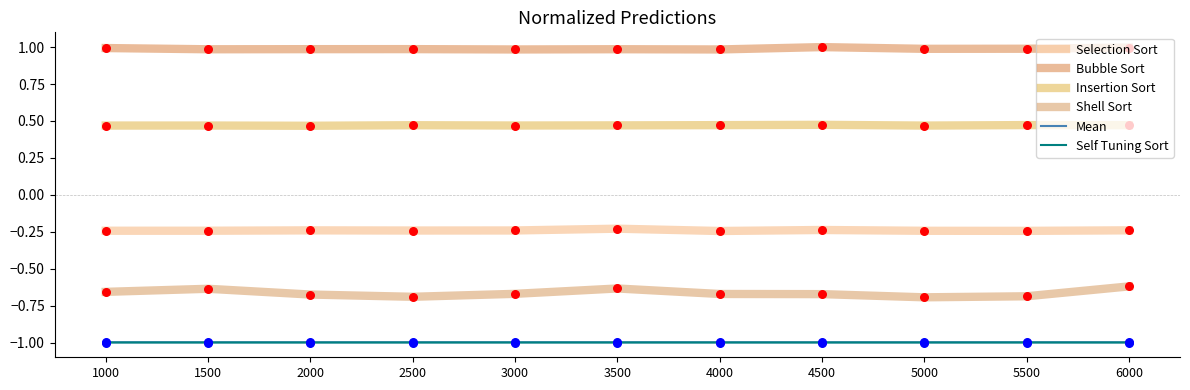

What is the total value across all series at 6000?

-1.4